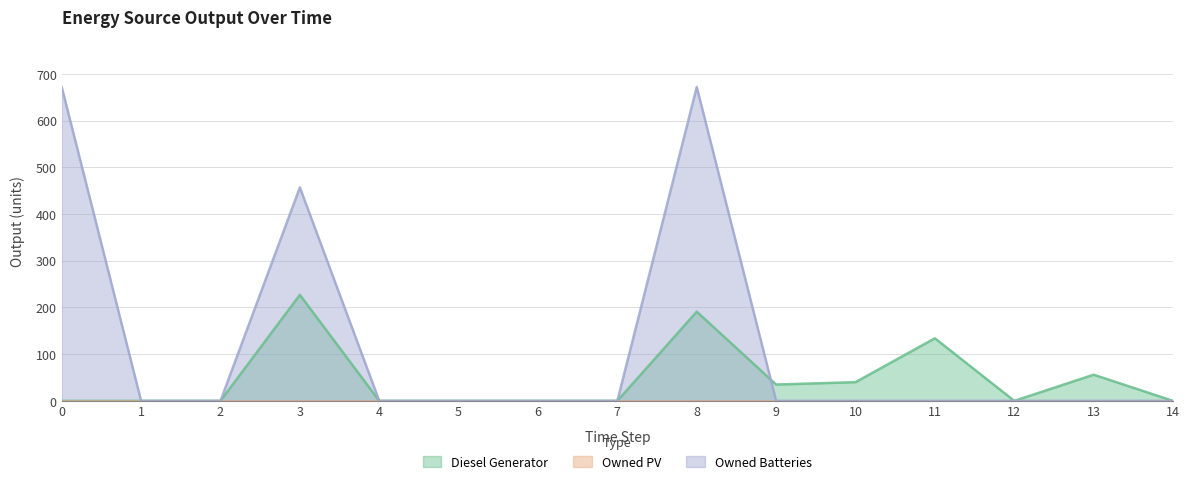

At which label does Owned Batteries reach its minimum?

1